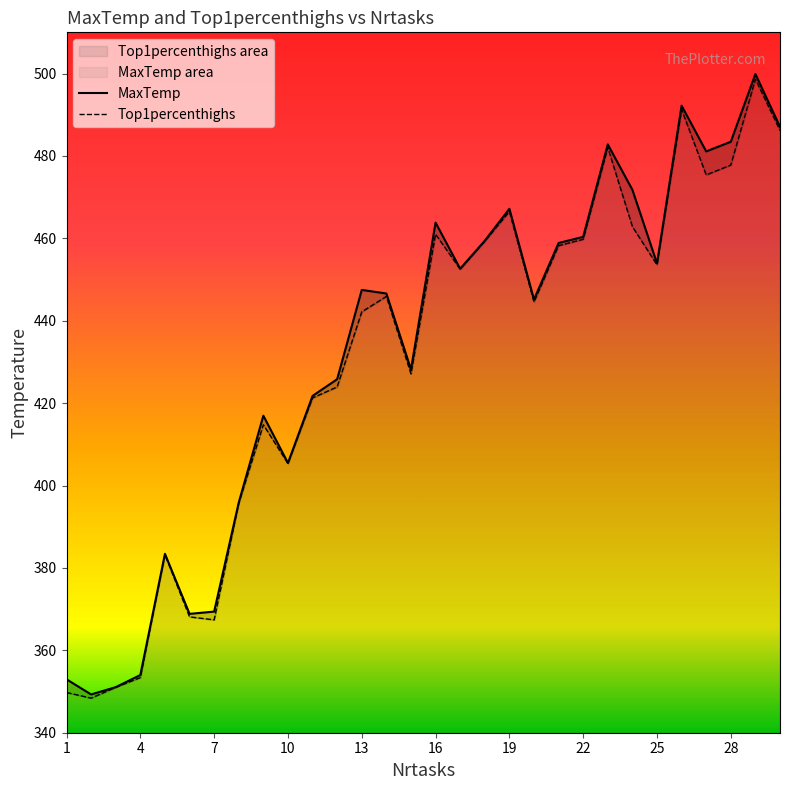

What is the greatest value displayed?

499.9